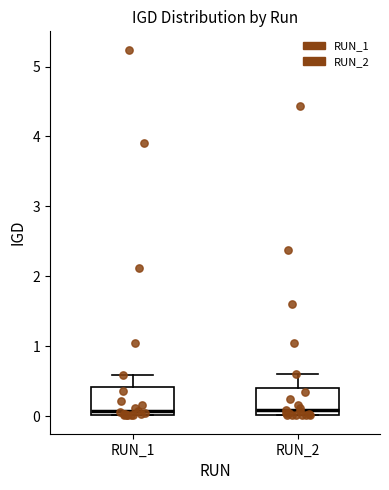

Where is the lower edge of the box for RUN_1 on the y-axis? The values are not printed on the chart, so give them approximately, as read against the axis.

0.0